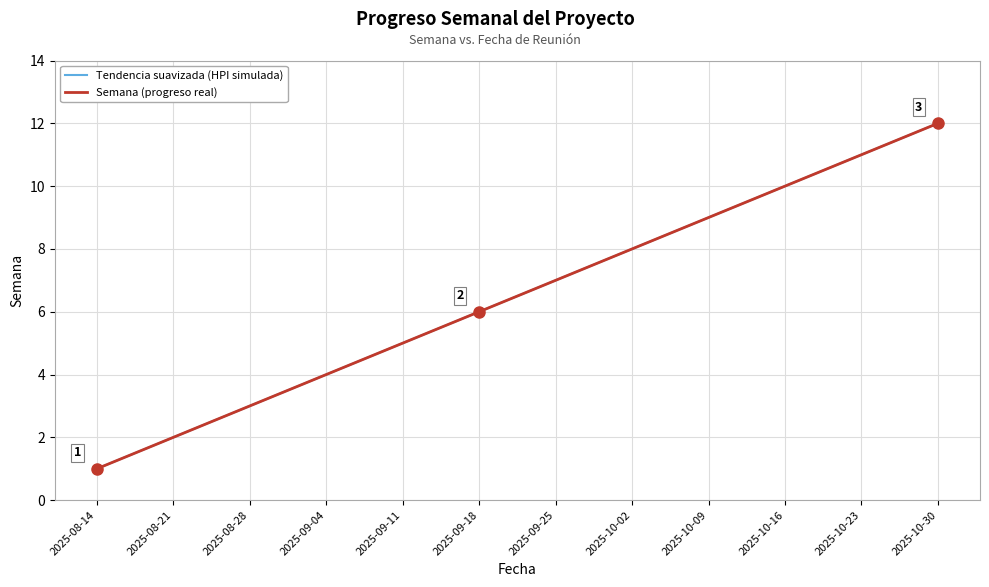

Is the value of Tendencia suavizada (HPI simulada) at 2025-10-16 greater than the value of Semana (progreso real) at 2025-09-25?

Yes